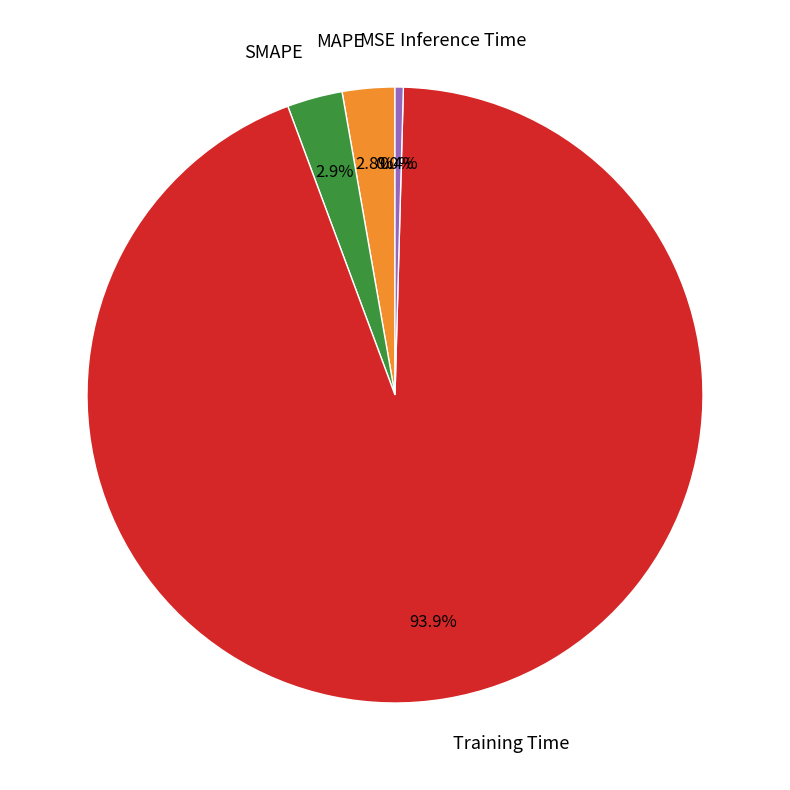

Which category accounts for the majority?

Training Time